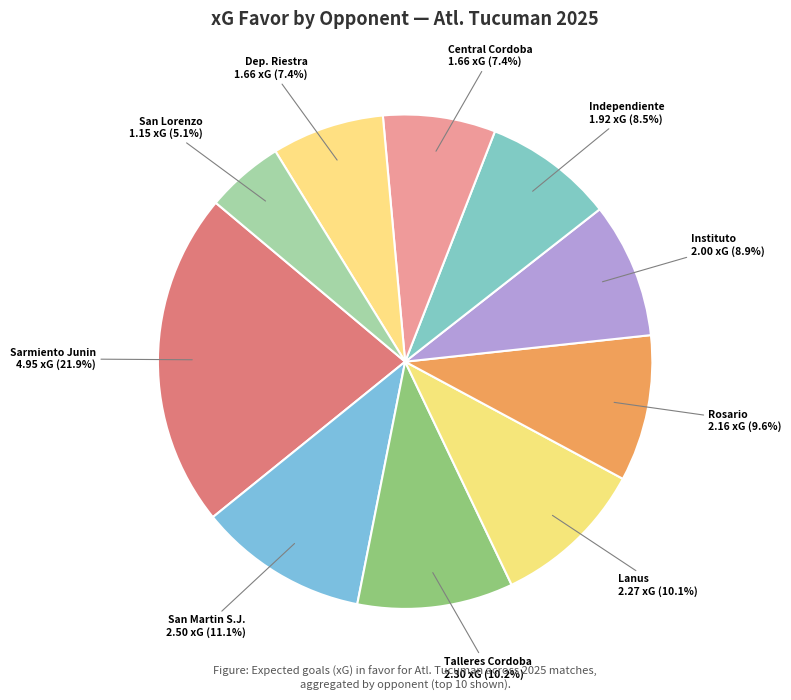

What is the ratio of the value at Central Cordoba to the value at Dep. Riestra?

1.0